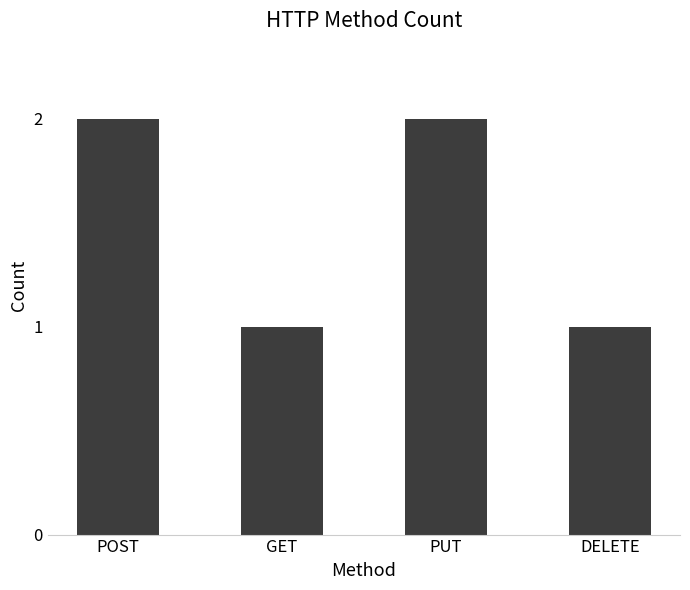

Between DELETE and PUT, which is larger?

PUT